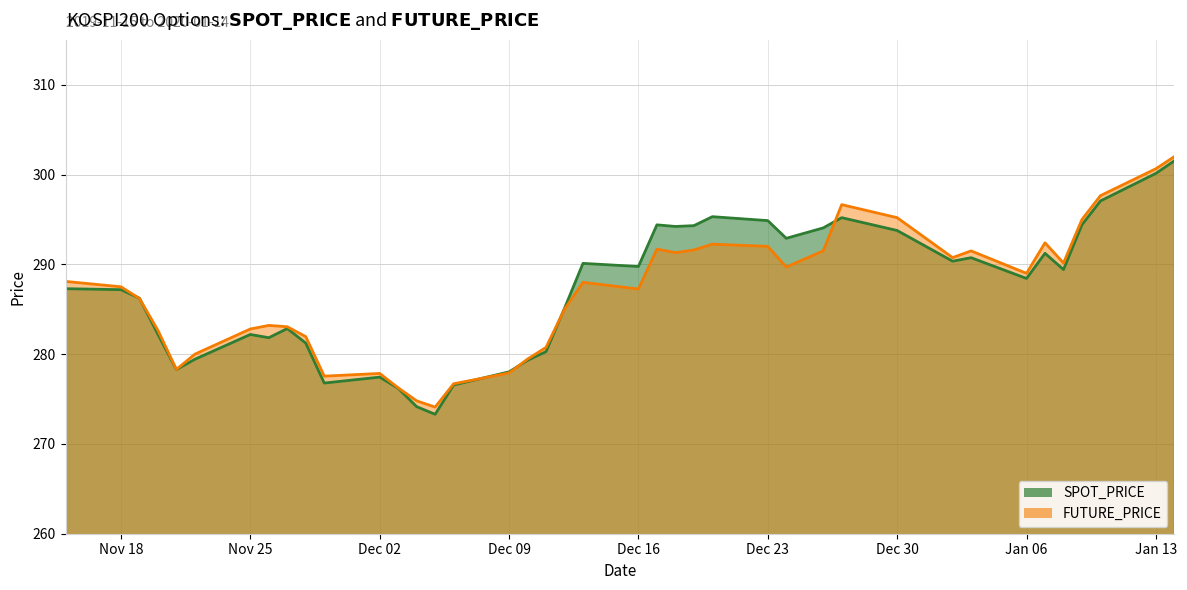

What are all the series names shown in the legend?

SPOT_PRICE, FUTURE_PRICE